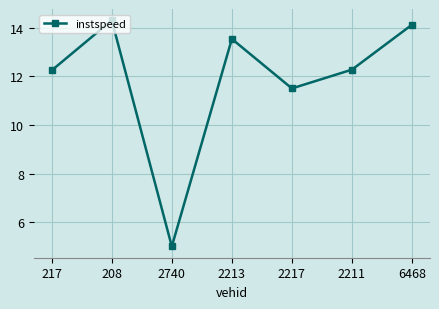

Where is the first local minimum?

2740